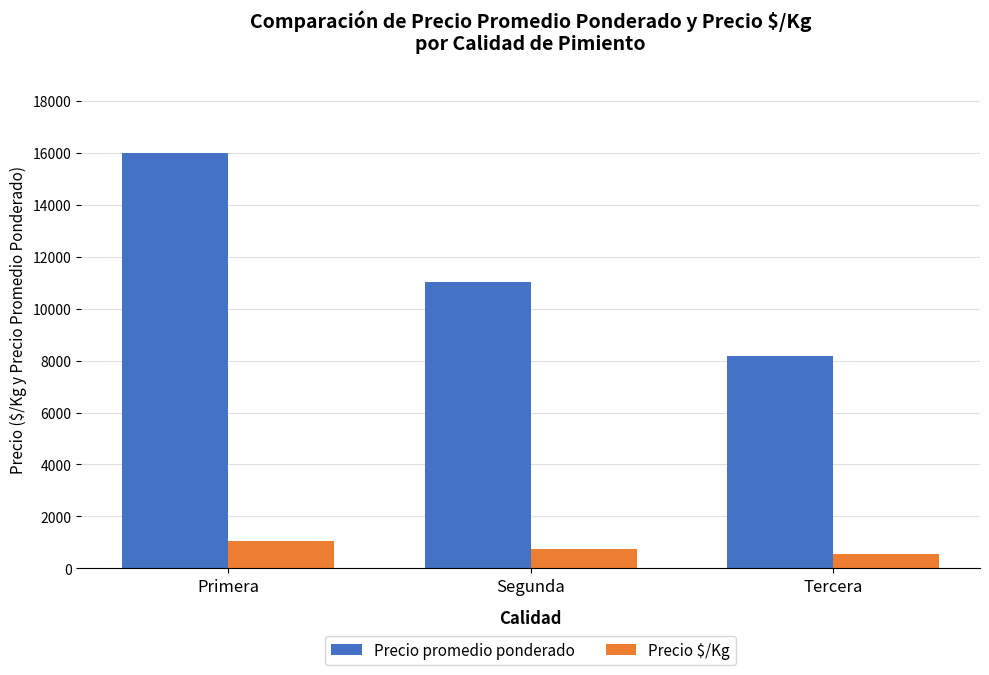

What is the value of the Precio $/Kg bar at the 3rd from the left?

546